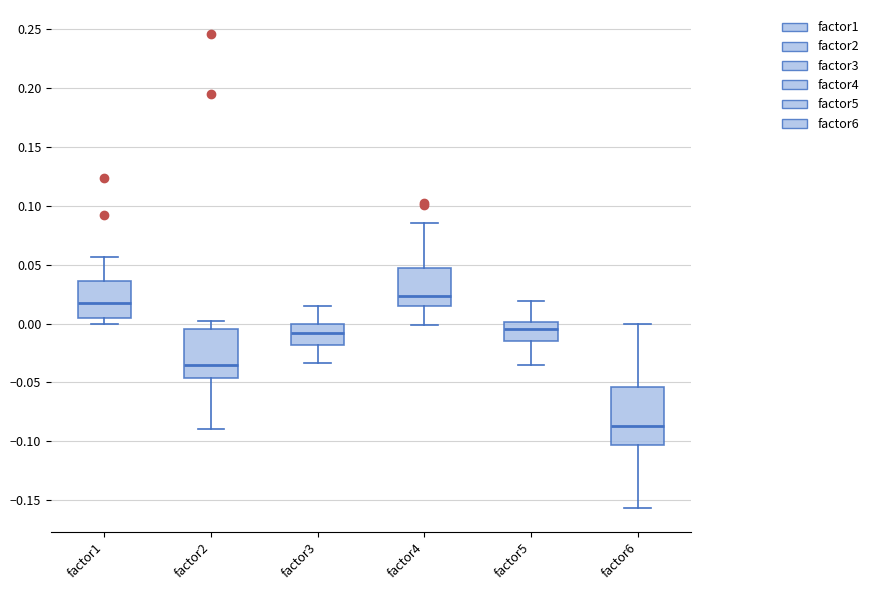

Reading left to right, read every box against the y-axis: the position of its median line, the range the box covers, and the ends of its whiskers. The values are not printed on the chart, so give them approximately, as read against the axis.

factor1: median 0.015, box 0.005 to 0.035, whiskers 0.000 to 0.055
factor2: median -0.035, box -0.045 to -0.005, whiskers -0.090 to 0.000
factor3: median -0.010, box -0.020 to 0.000, whiskers -0.035 to 0.015
factor4: median 0.025, box 0.015 to 0.045, whiskers 0.000 to 0.085
factor5: median -0.005, box -0.015 to 0.000, whiskers -0.035 to 0.020
factor6: median -0.085, box -0.105 to -0.055, whiskers -0.155 to 0.000